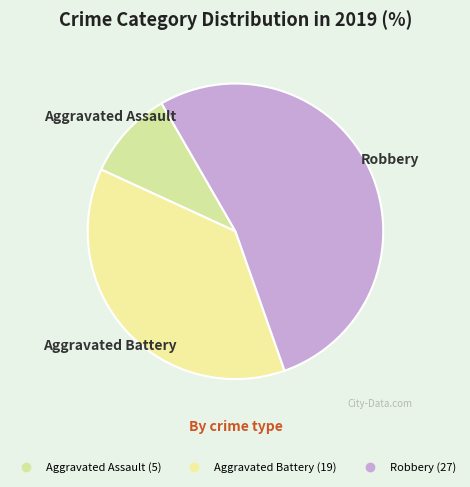

Count the number of slices in the pie.

3